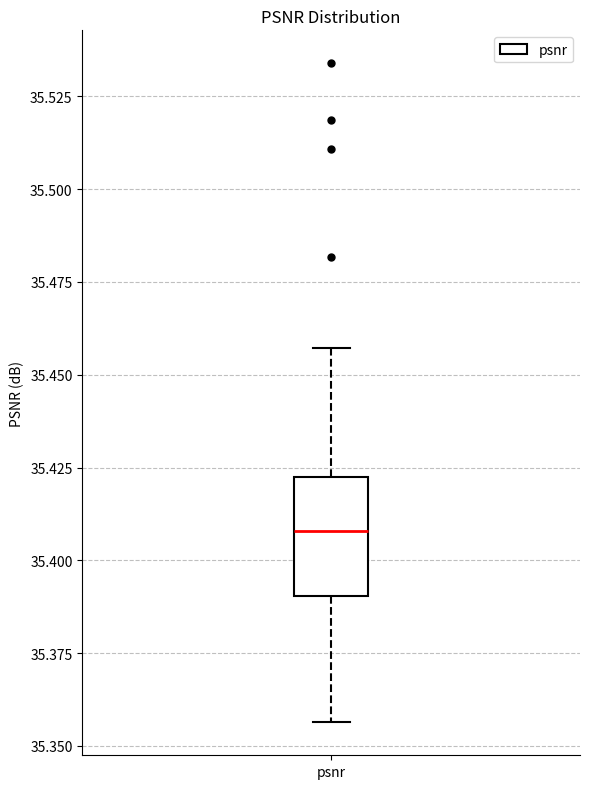

Where is the lower edge of the box for psnr on the y-axis? The values are not printed on the chart, so give them approximately, as read against the axis.

35.390